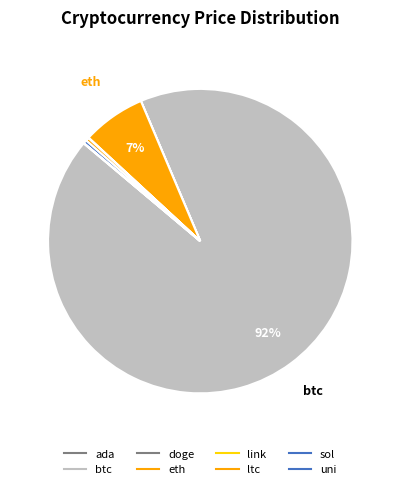

Is it true that eth is 7% of the pie?

True